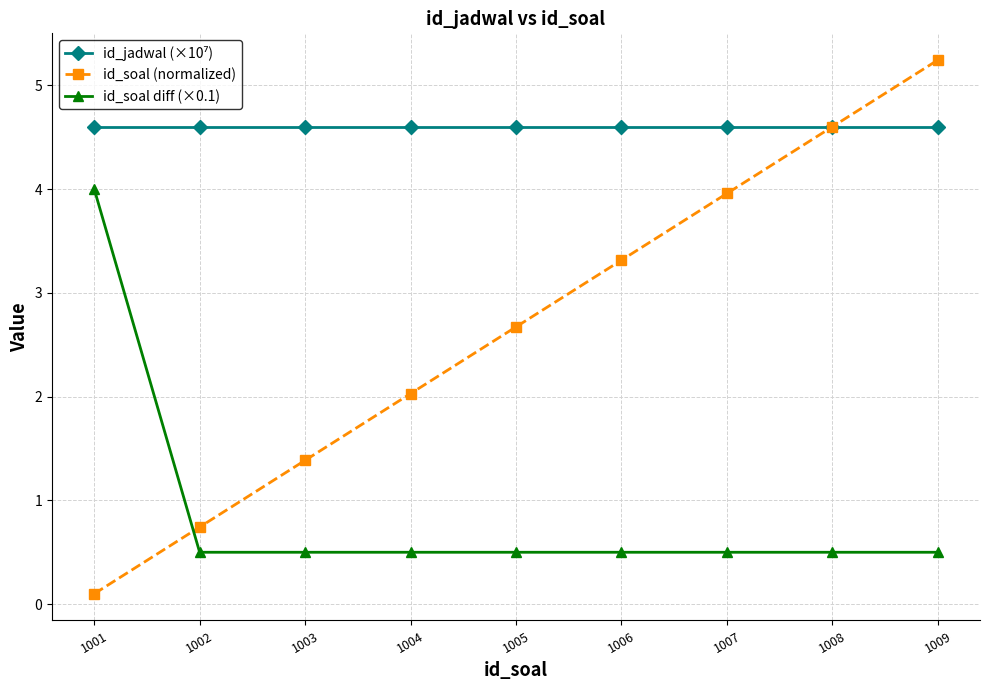

What is the difference between the maximum and minimum values in the id_soal diff (×0.1) series?

3.5